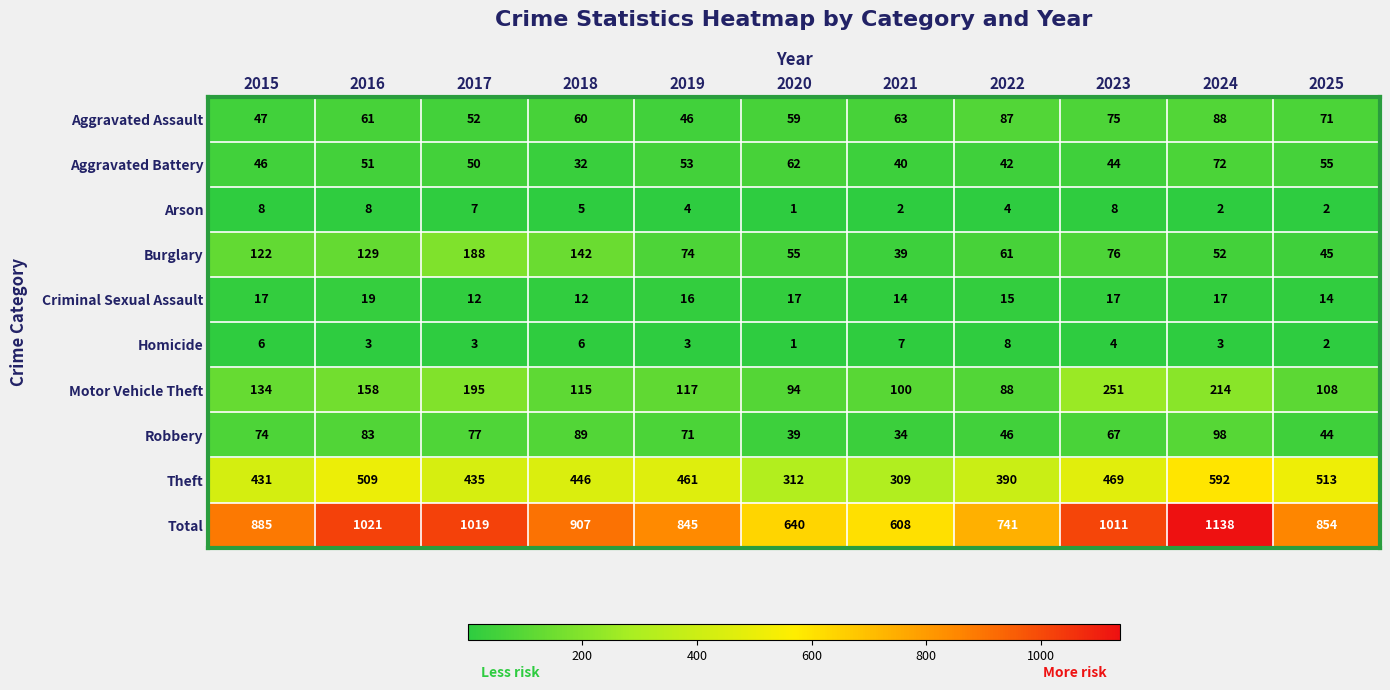

At how many categories does at least one series exceed 646?

9